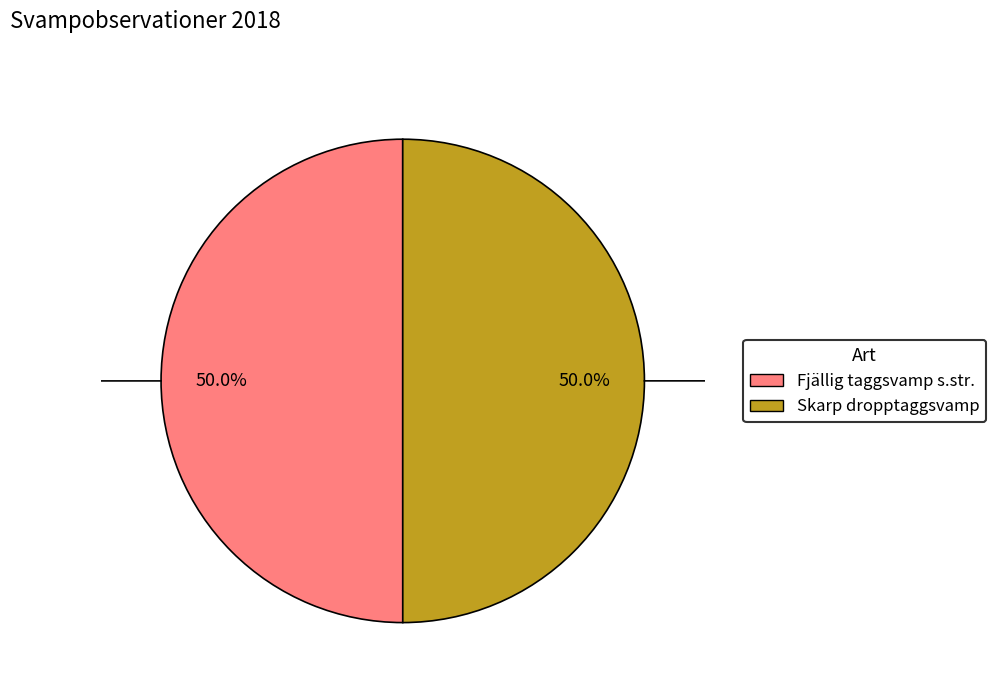

How many slices are in this pie chart?

2